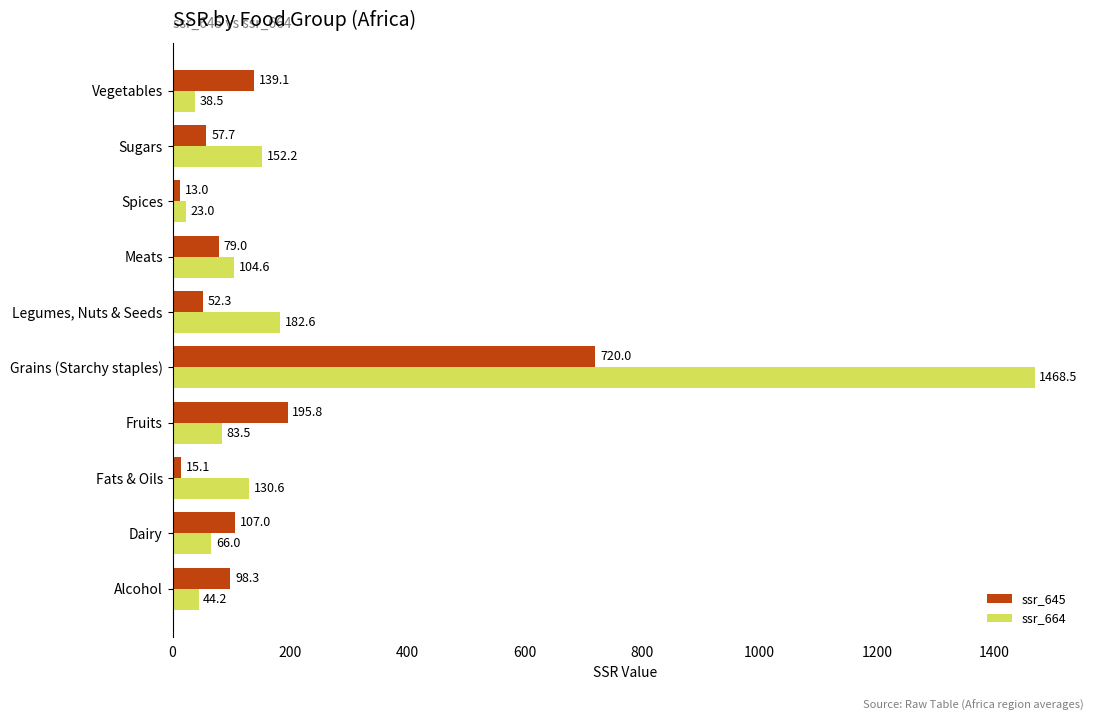

Which series has the largest total across all categories?

ssr_664